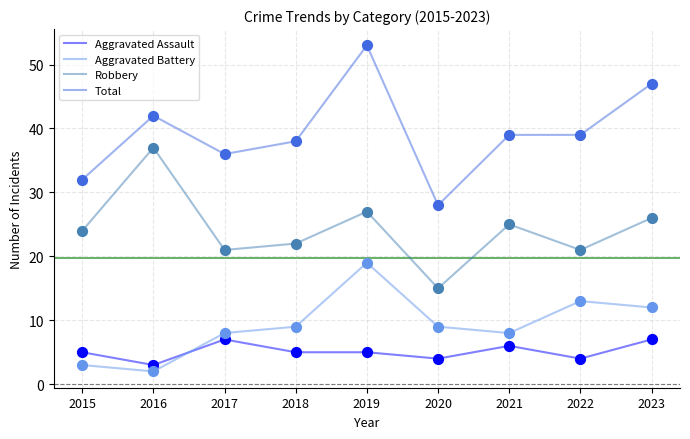

Is the value of Robbery at 2020 greater than the value of Aggravated Battery at 2019?

No